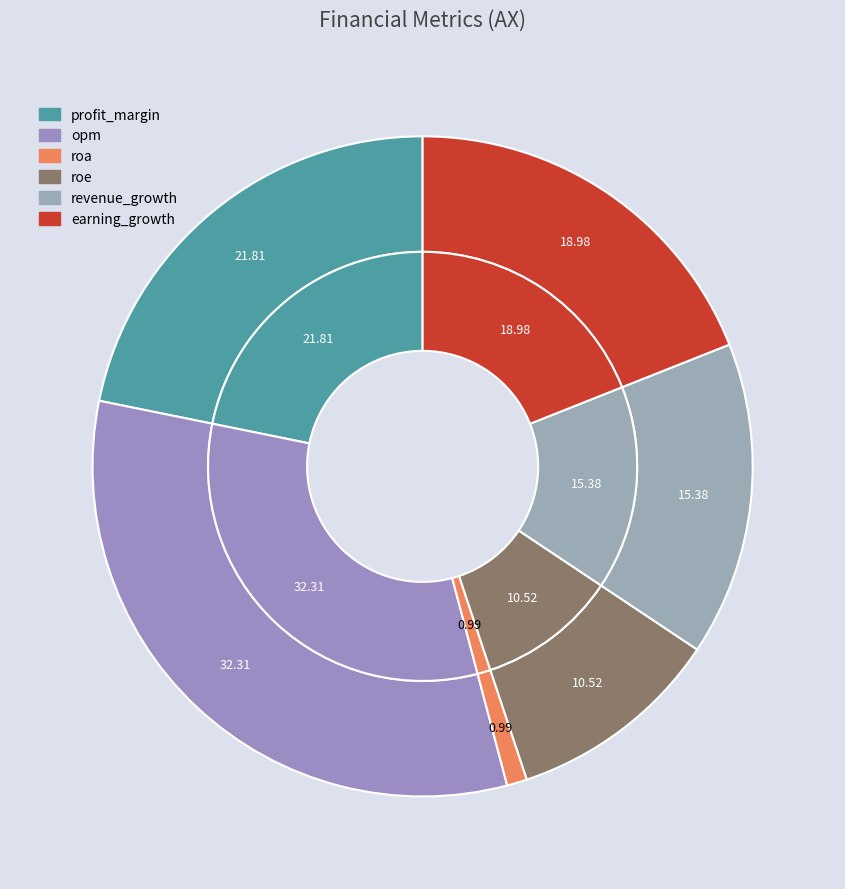

How many segments does this pie chart have?

6